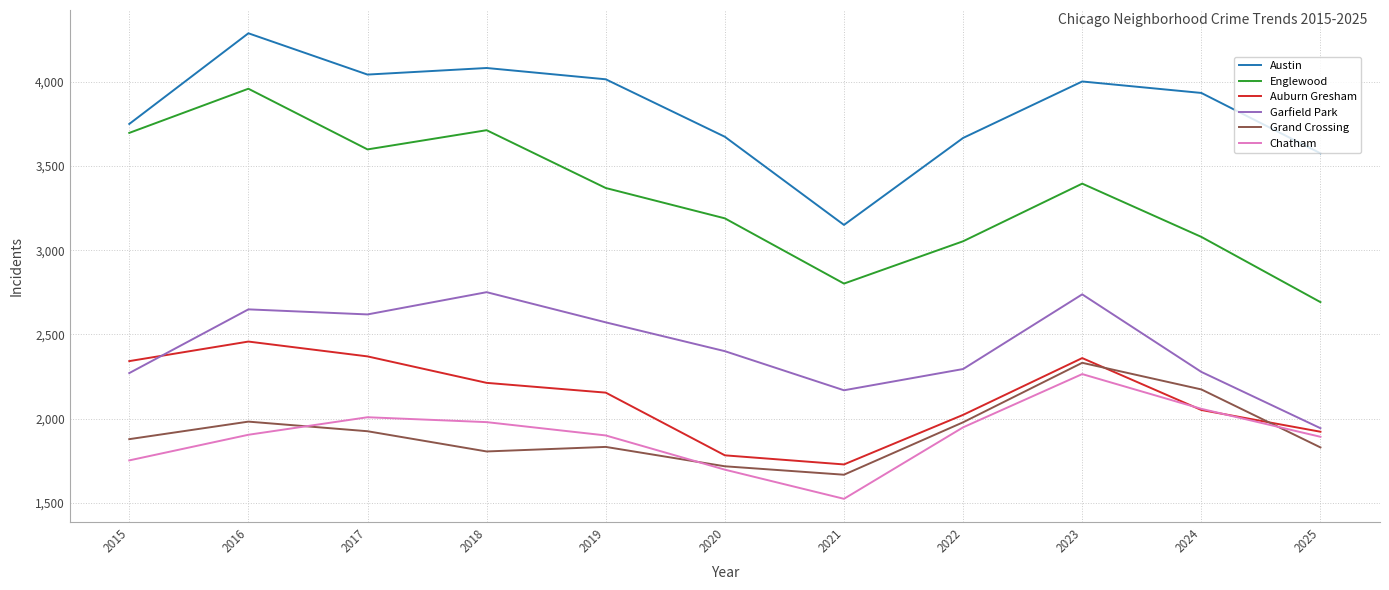

Is it true that Englewood equals 3369 at 2019?

True